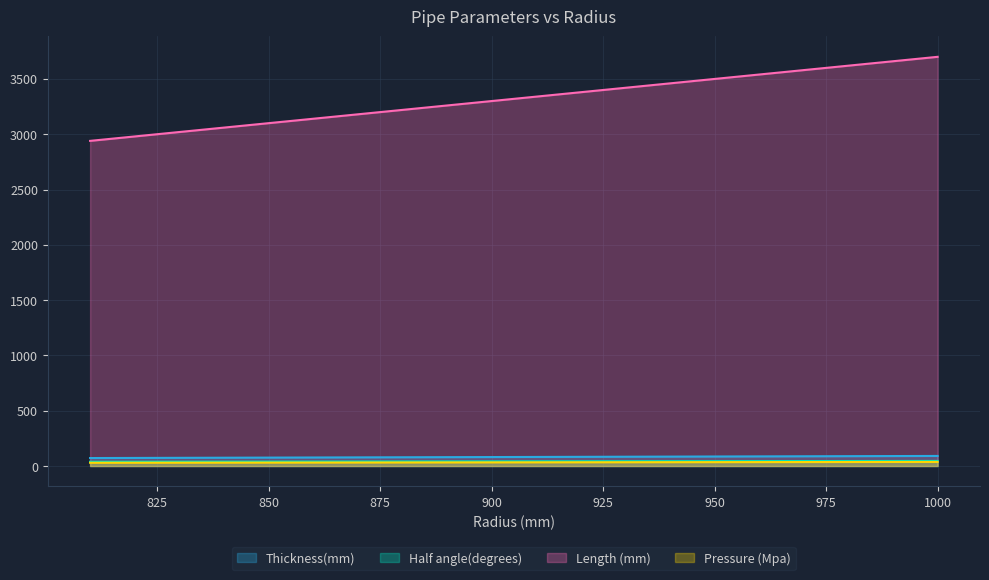

At which label does Pressure (Mpa) first exceed 33?

910